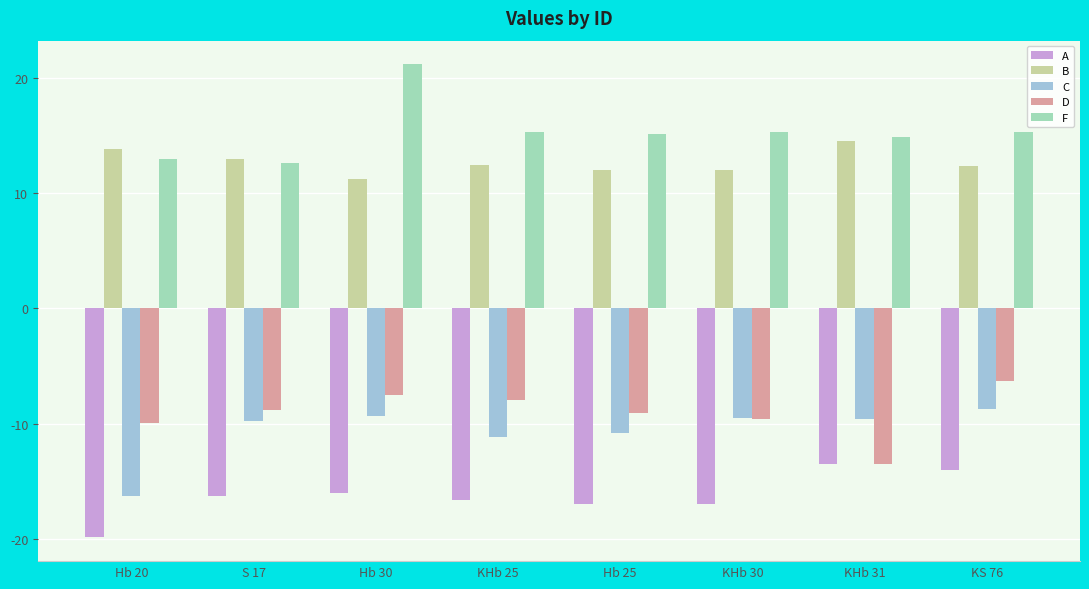

Which series has the largest total across all categories?

F